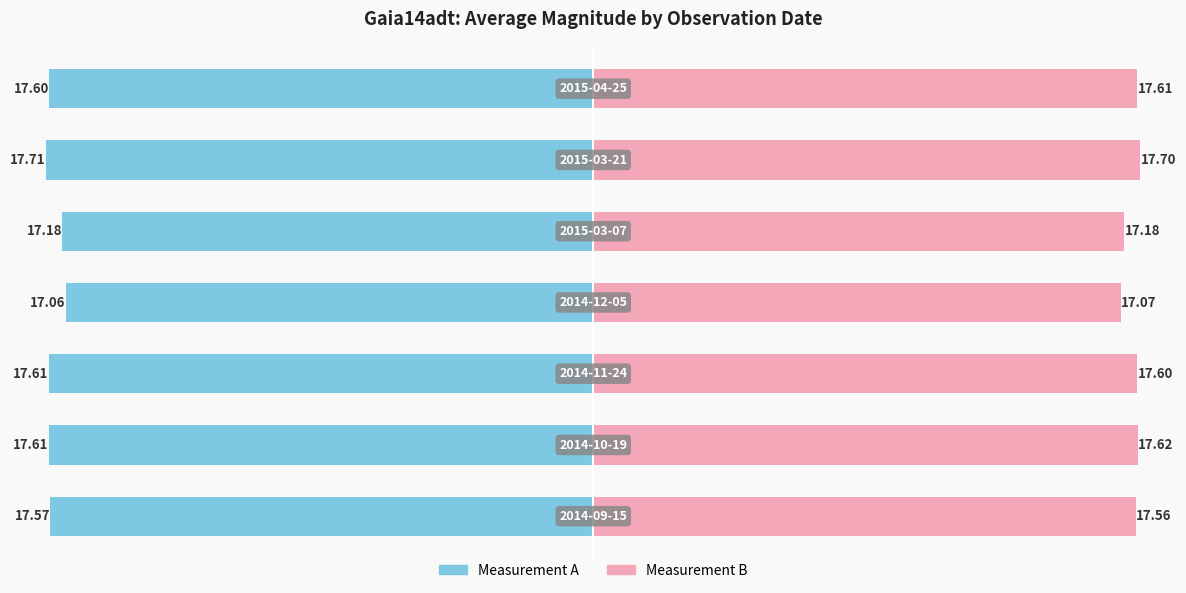

The value of Measurement A at 10 is -4.0. True or false?

False